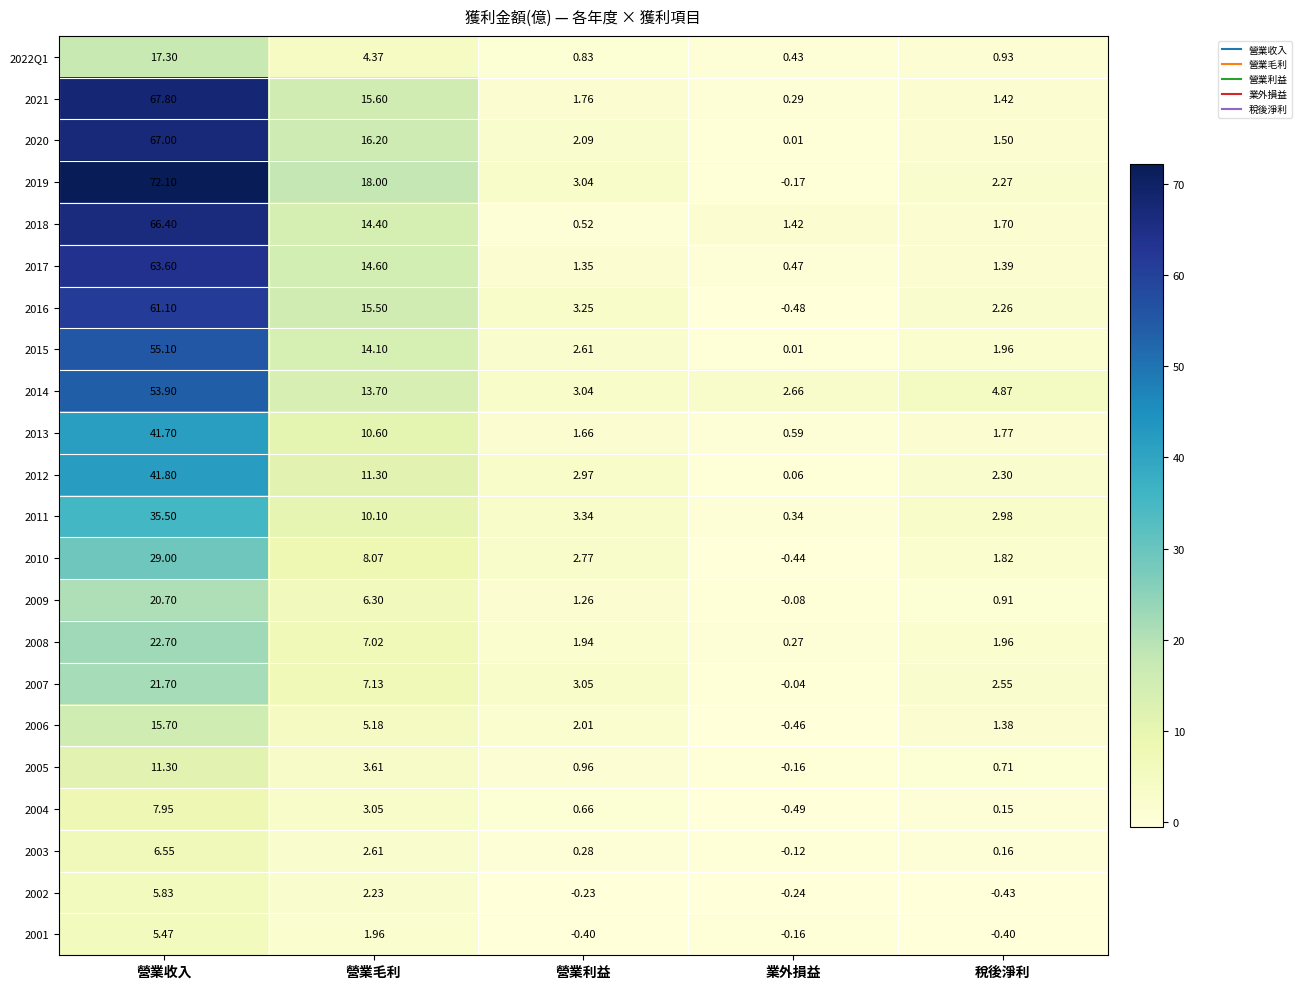

At which category does the chart reach its minimum across all series?

業外損益